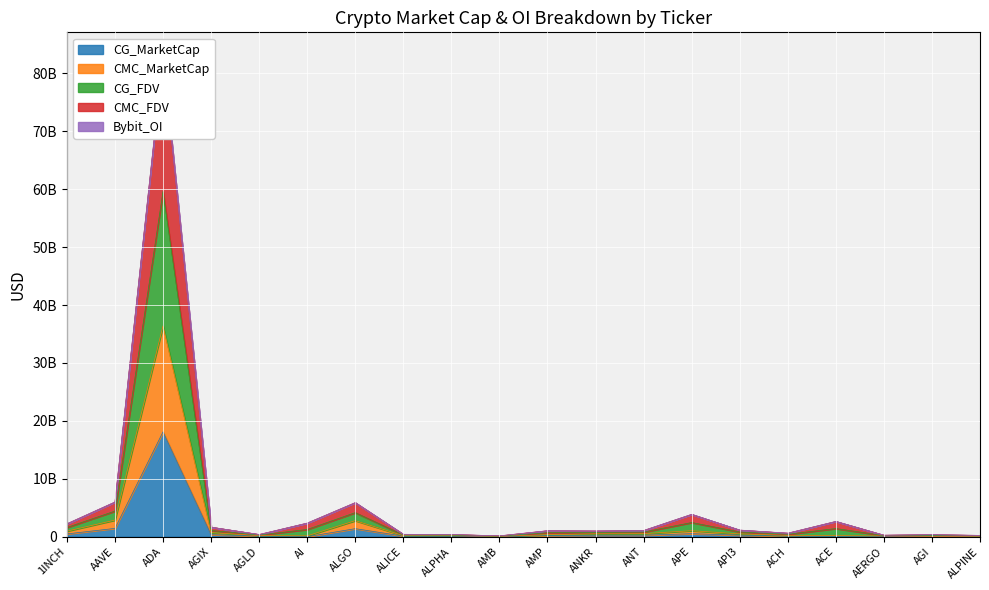

True or false: CG_MarketCap has more than 1 interior local peaks.

True